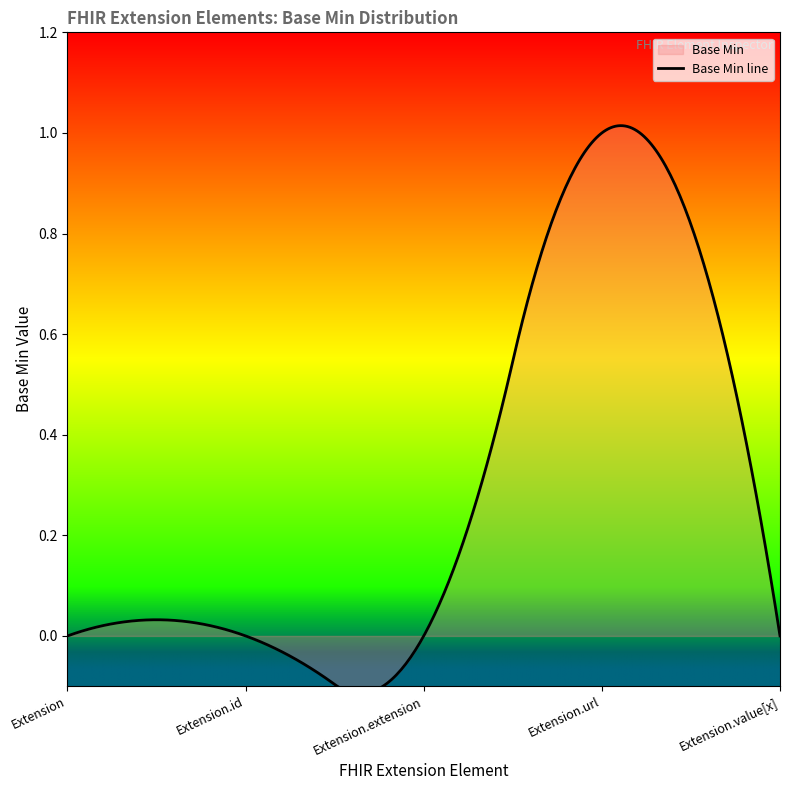

Rank the categories by value from highest to lowest.

Extension.url, Extension, Extension.id, Extension.extension, Extension.value[x]